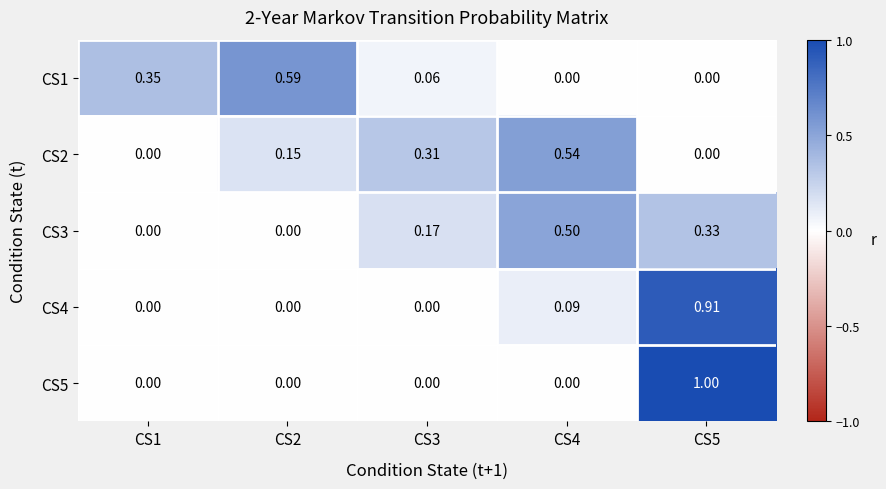

Is the value of CS2 at CS1 greater than the value of CS1 at CS2?

No